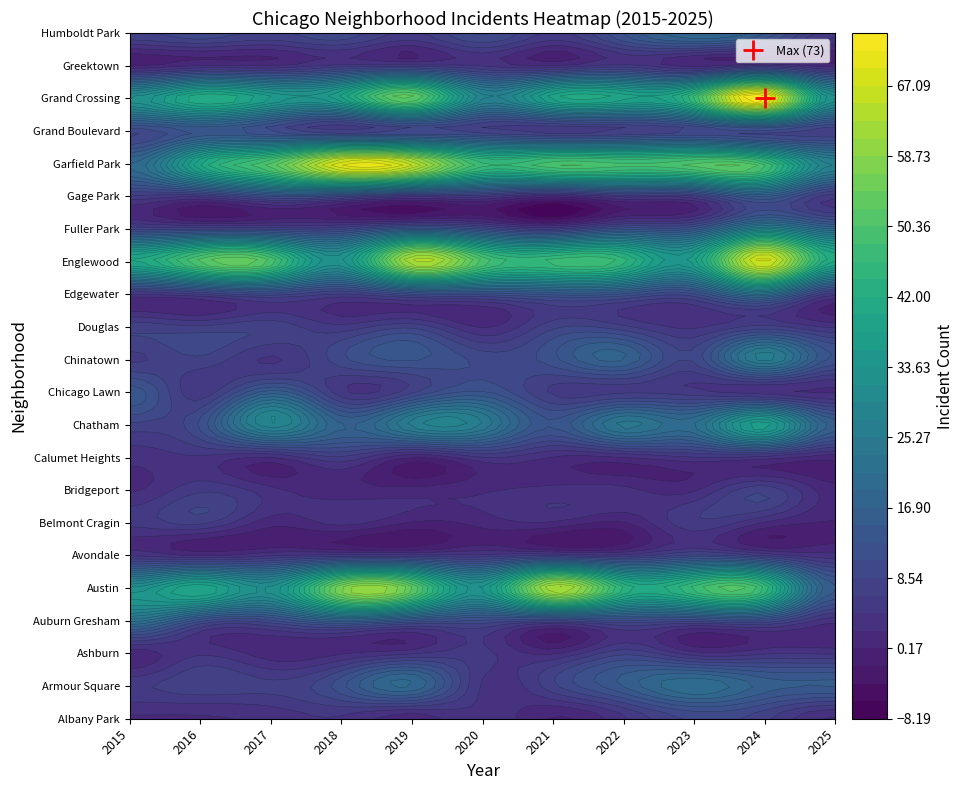

How many categories are shown in the chart?

11